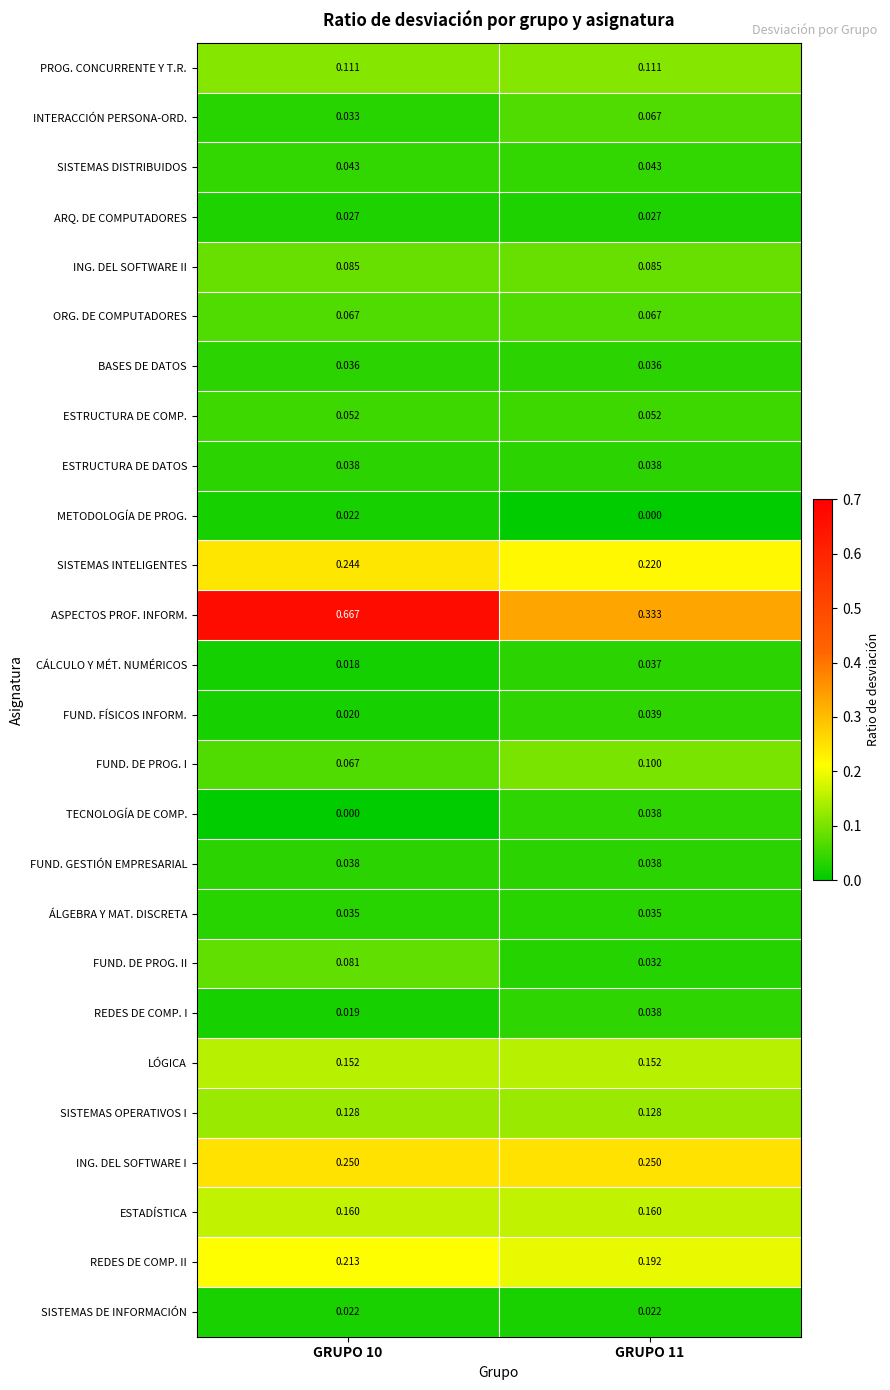

Between GRUPO 10 and GRUPO 11, which series saw the biggest shift?

ASPECTOS PROF. INFORM.